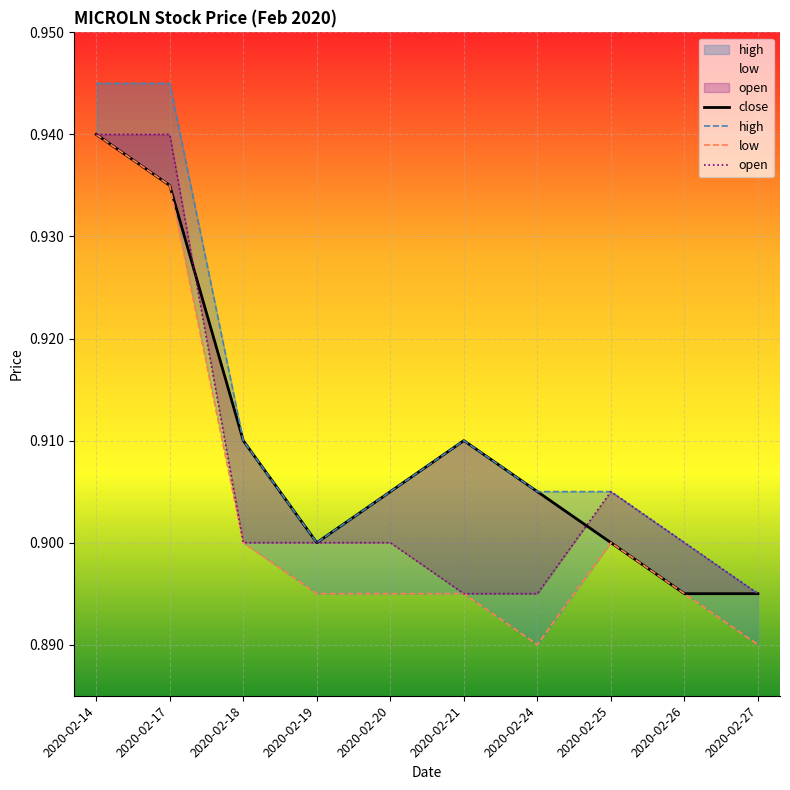

True or false: close and high cross at least once.

False